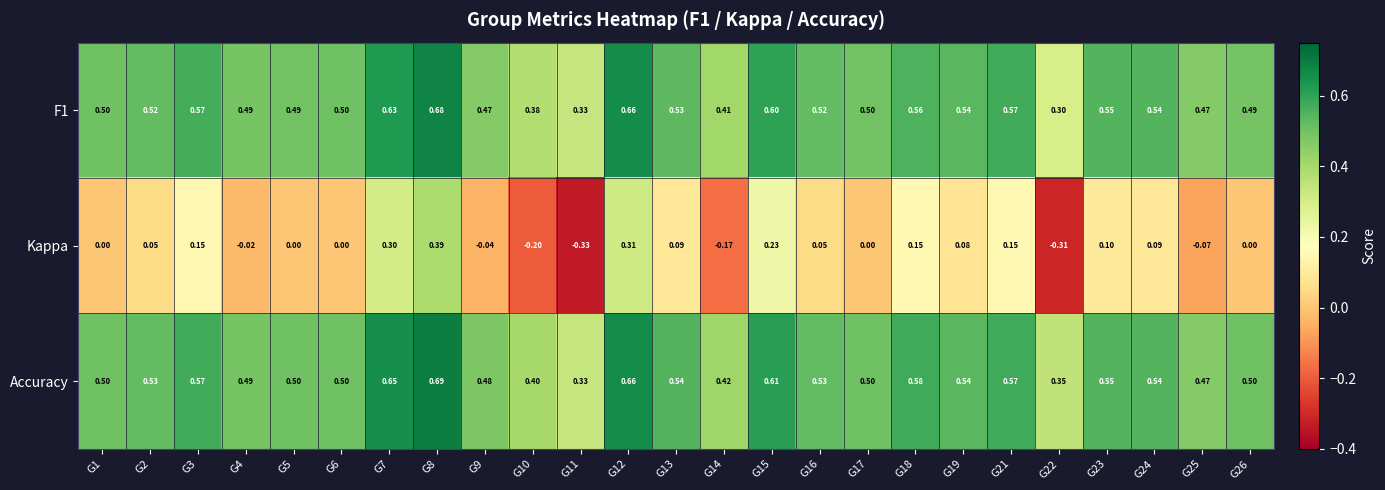

Is the value of F1 at G9 greater than the value of Accuracy at G17?

No